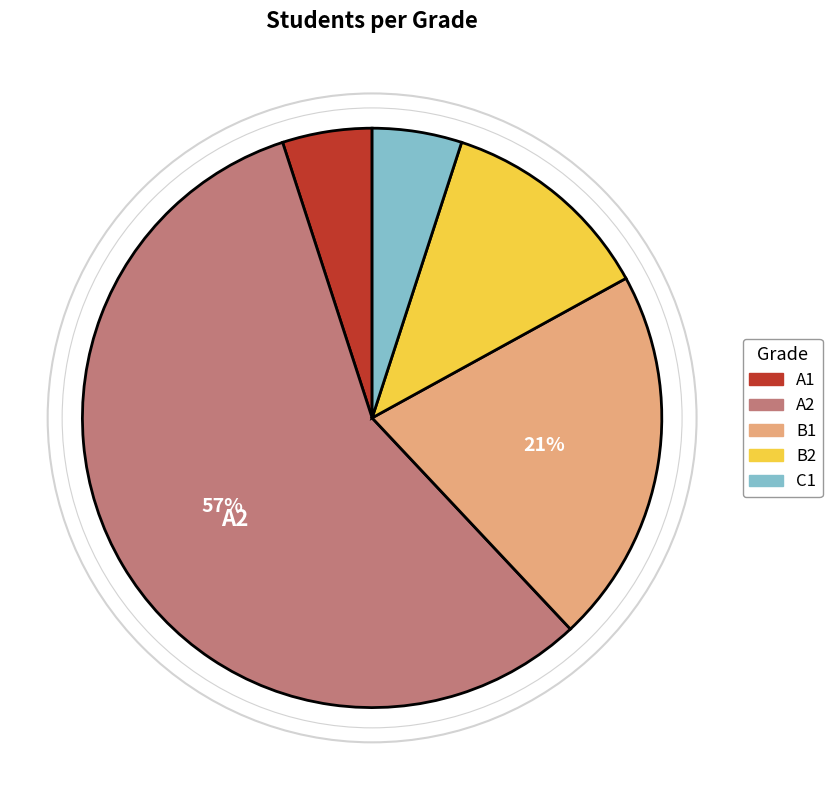

Combined, do A1 and B2 account for over 50%?

No